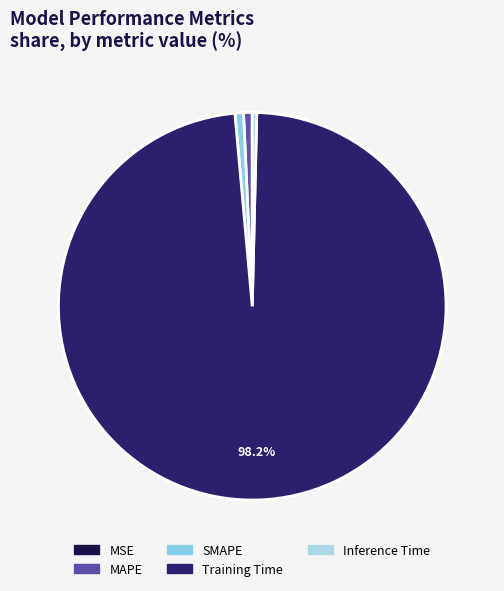

How many segments does this pie chart have?

5